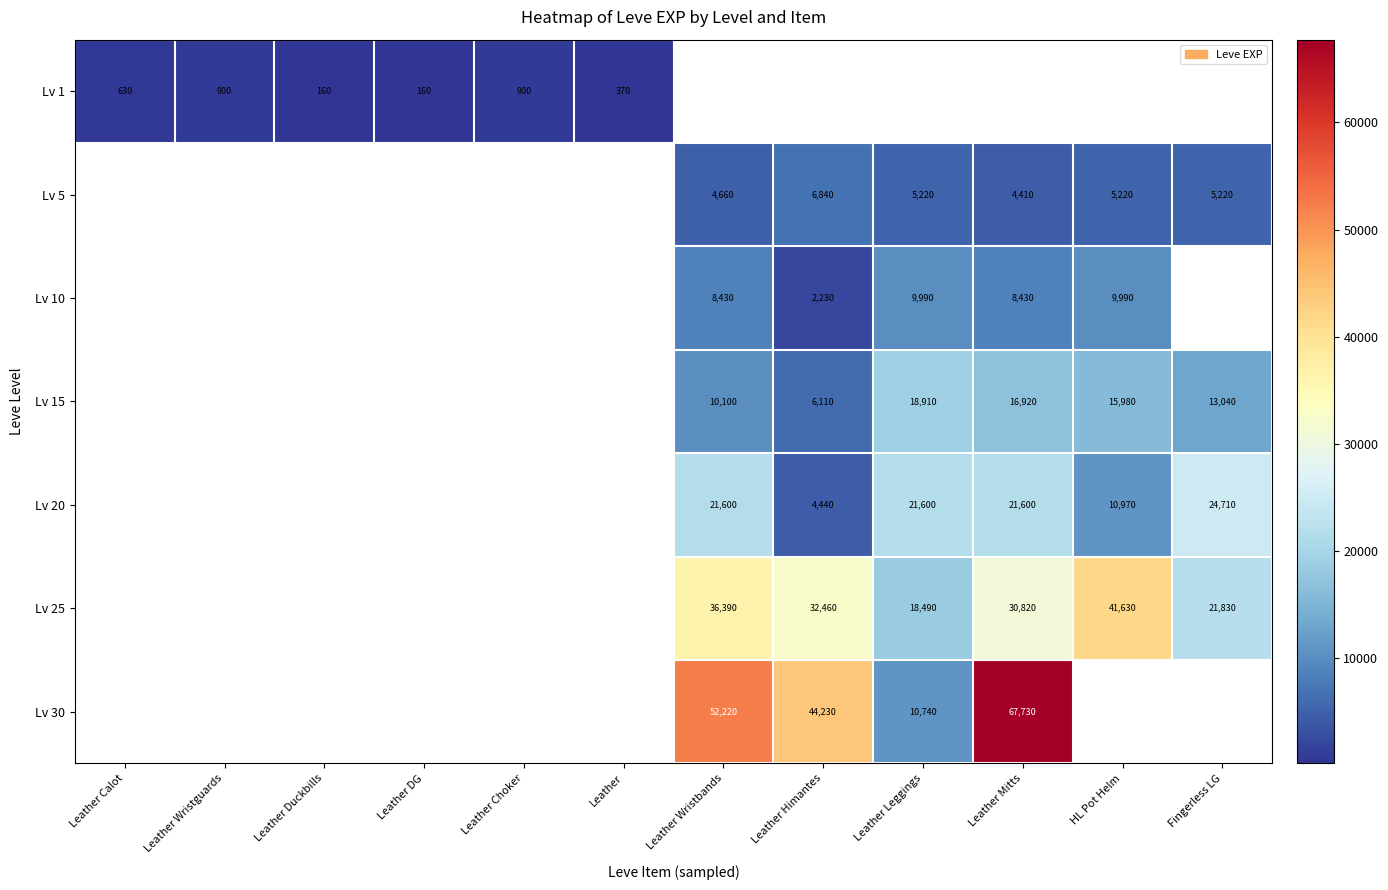

What is the sum of the Lv 1 values at Leather Calot and Leather Choker?

1530